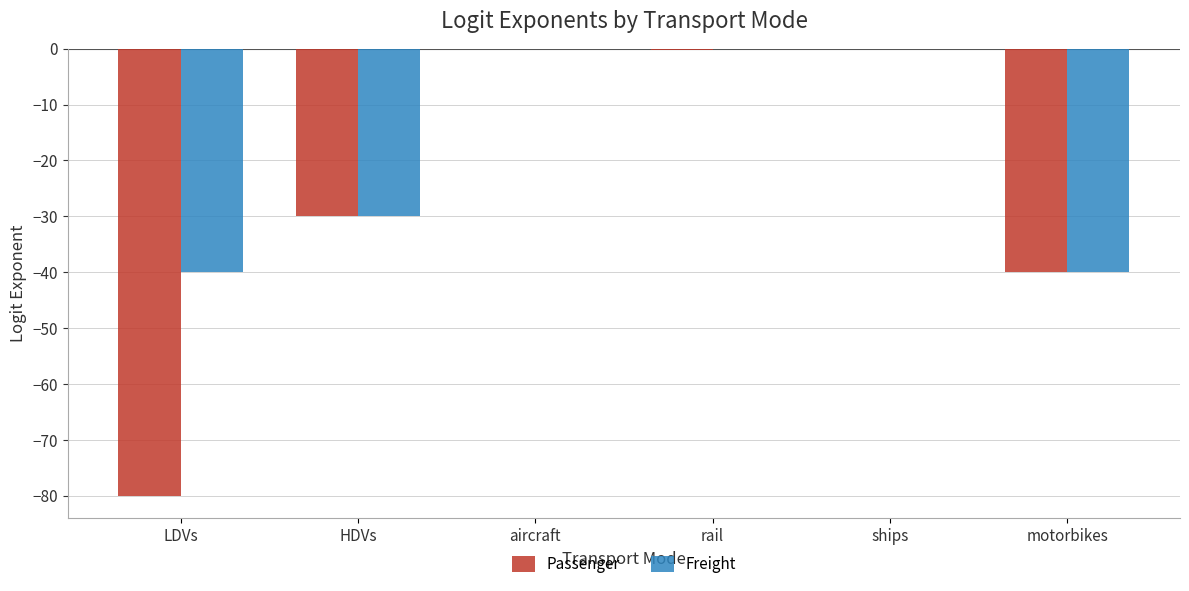

How many distinct data groups are displayed?

2